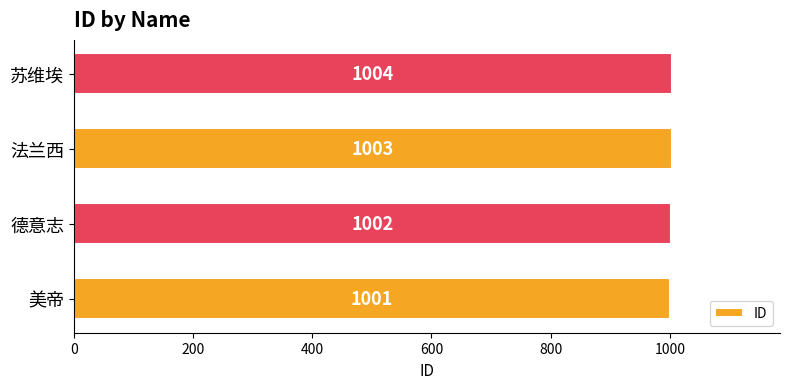

The value at 美帝 is 1001. True or false?

True